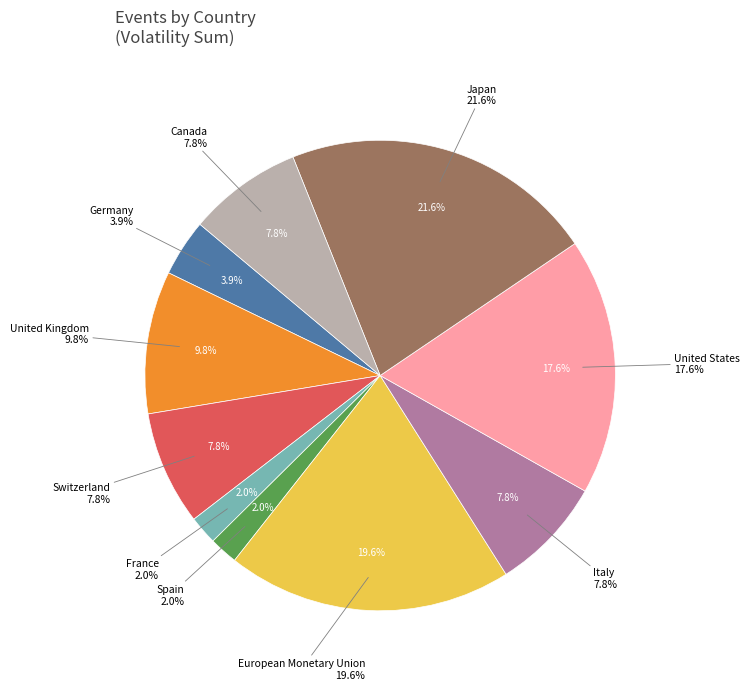

Between United Kingdom and Spain, which is larger?

United Kingdom